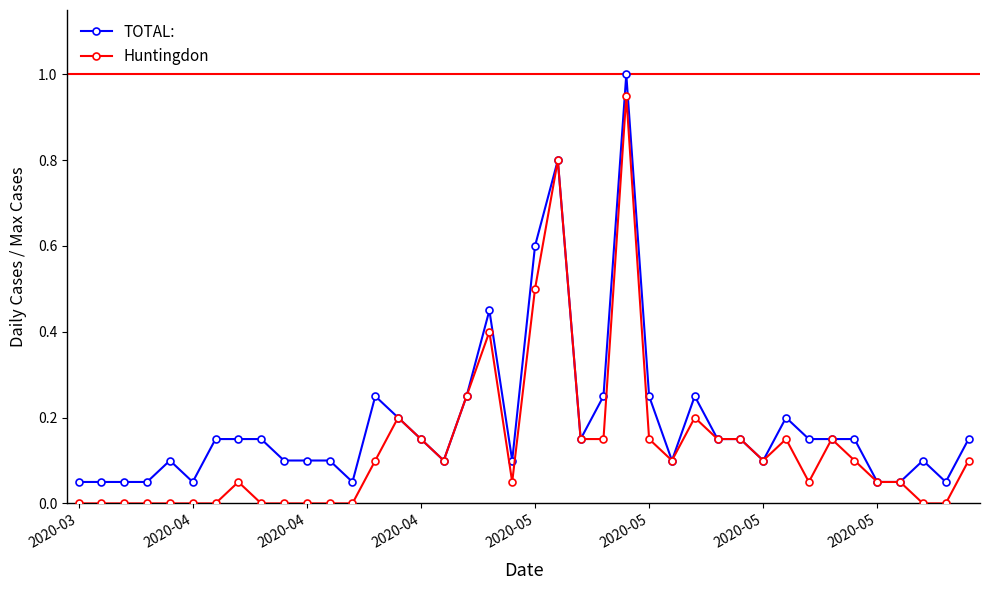

List the series in order of their overall mean, lowest first.

Huntingdon, TOTAL: